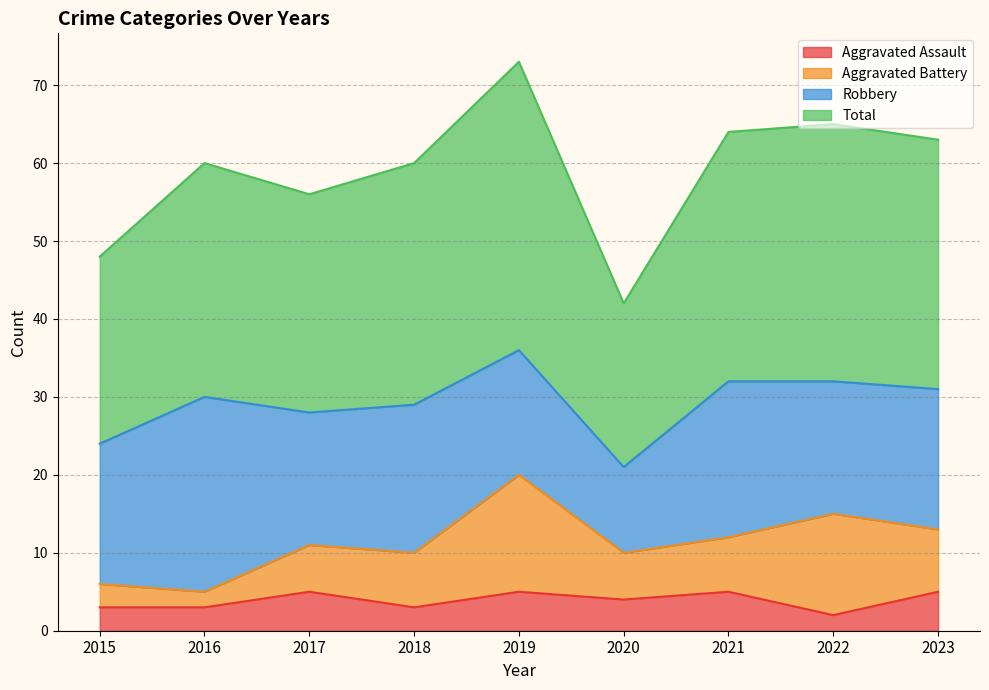

True or false: Aggravated Assault has a value of 3 at 2018.

True